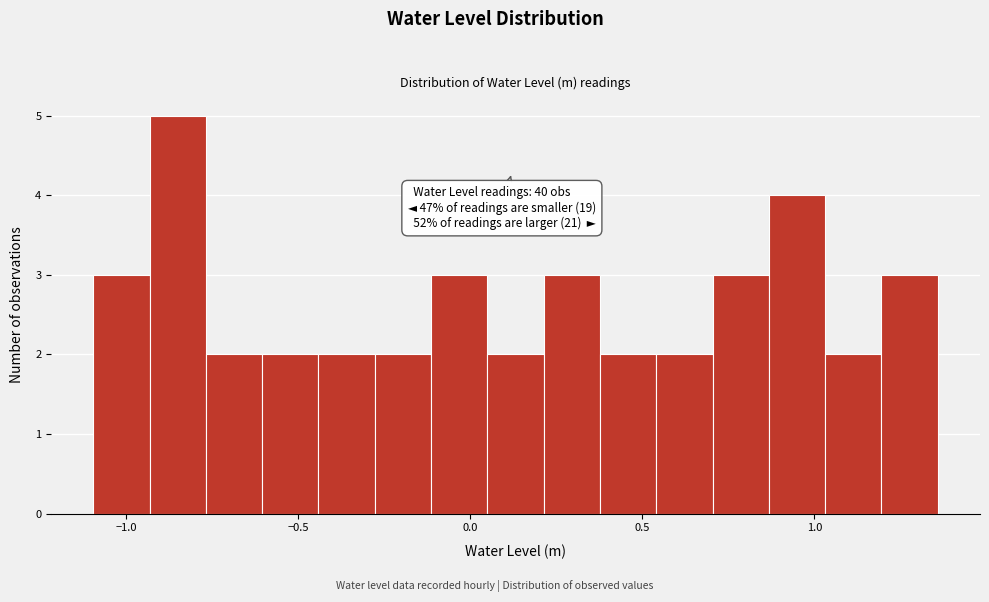

Read against the x-axis, roughly where is the centre of the tallest bar?

-0.85